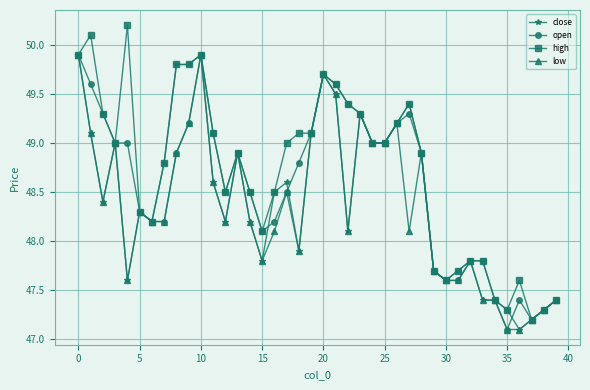

Which series has the largest total across all categories?

high